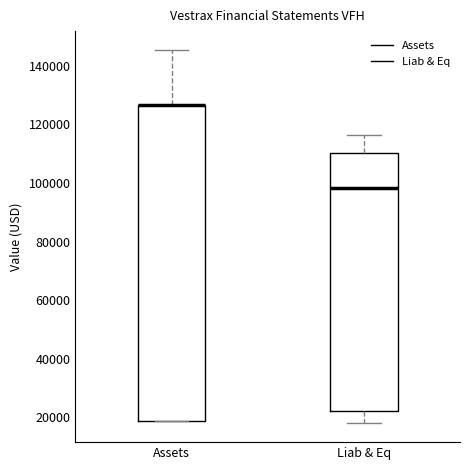

Reading left to right, transcribe this box plot: for each box, give where its median line is, the range the box spans, and where its two whiskers end, as read against the y-axis. The values are not printed on the chart, so give them approximately, as read against the axis.

Assets: median 126000 (drawn on the box's upper edge), box 18000 to 126000, whiskers 18000 to 146000
Liab & Eq: median 98000, box 22000 to 110000, whiskers 18000 to 116000